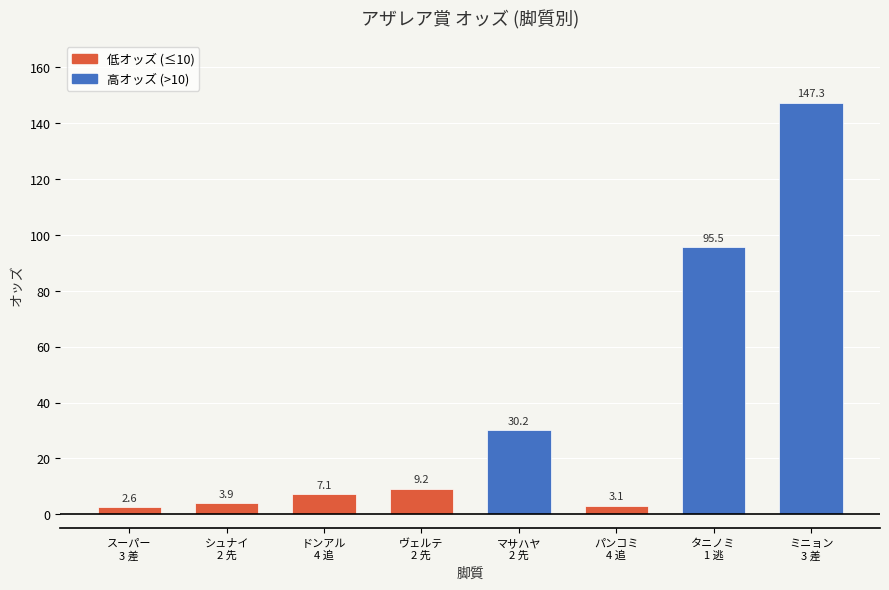

Reading left to right, extract all data points from this chart.

スーパー
3 差=2.6	シュナイ
2 先=3.9	ドンアル
4 追=7.1	ヴェルテ
2 先=9.2	マサハヤ
2 先=30.2	パンコミ
4 追=3.1	タニノミ
1 逃=95.5	ミニョン
3 差=147.3